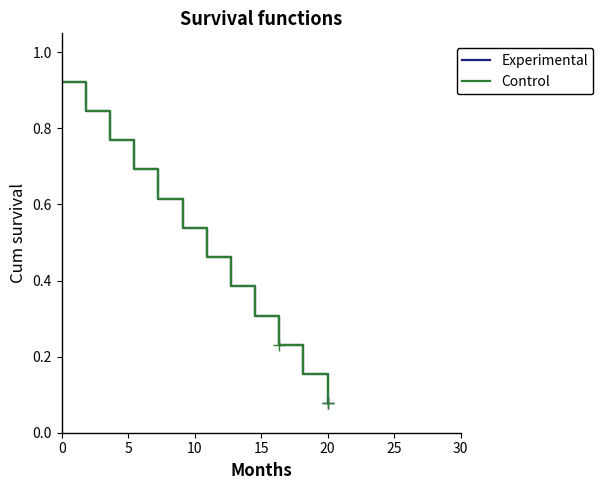

Does the chart display data point markers on the line(s)?

No